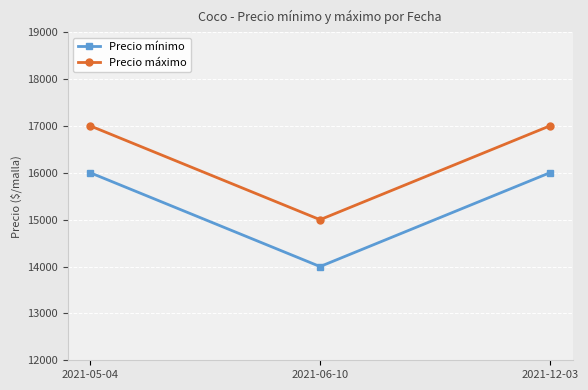

What value does the Precio máximo series have at 2021-06-10, to the nearest 10?

15000